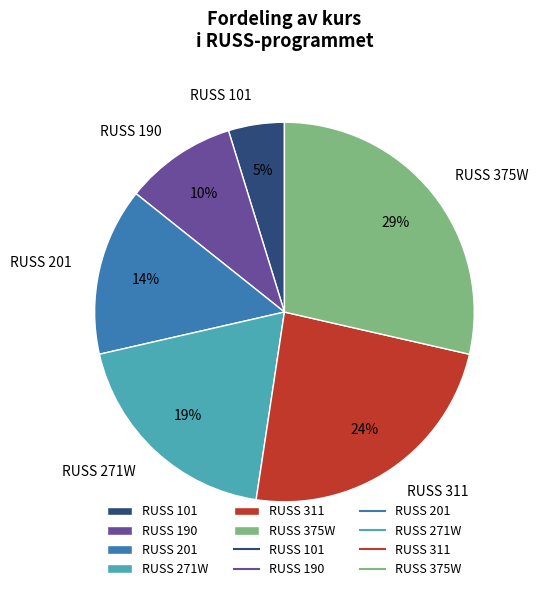

Rank the categories by value from highest to lowest.

RUSS 375W, RUSS 311, RUSS 271W, RUSS 201, RUSS 190, RUSS 101